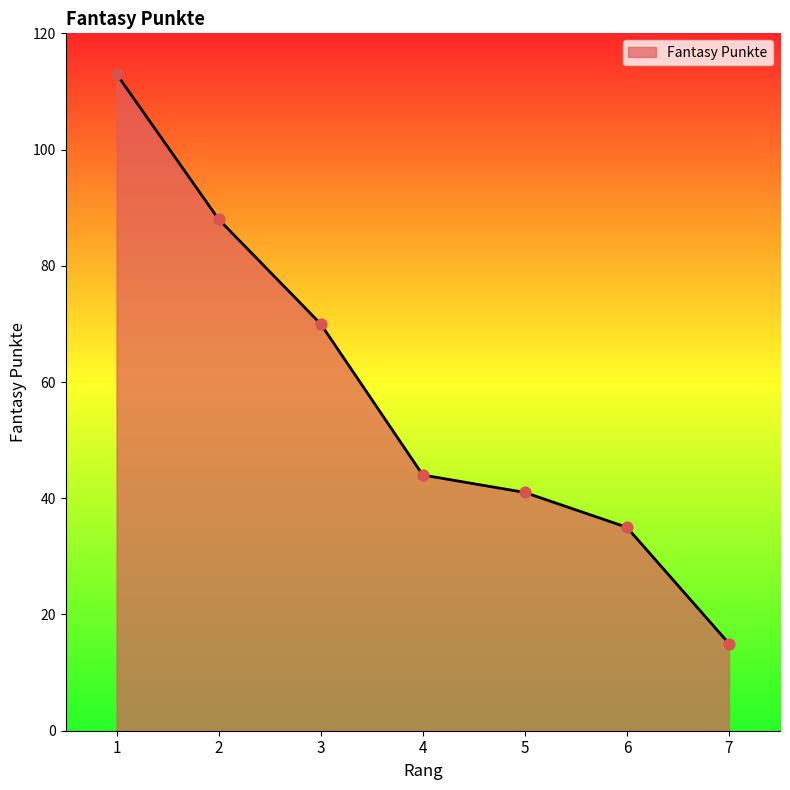

Approximately how many times larger is the value at 3 compared to 1?

0.6